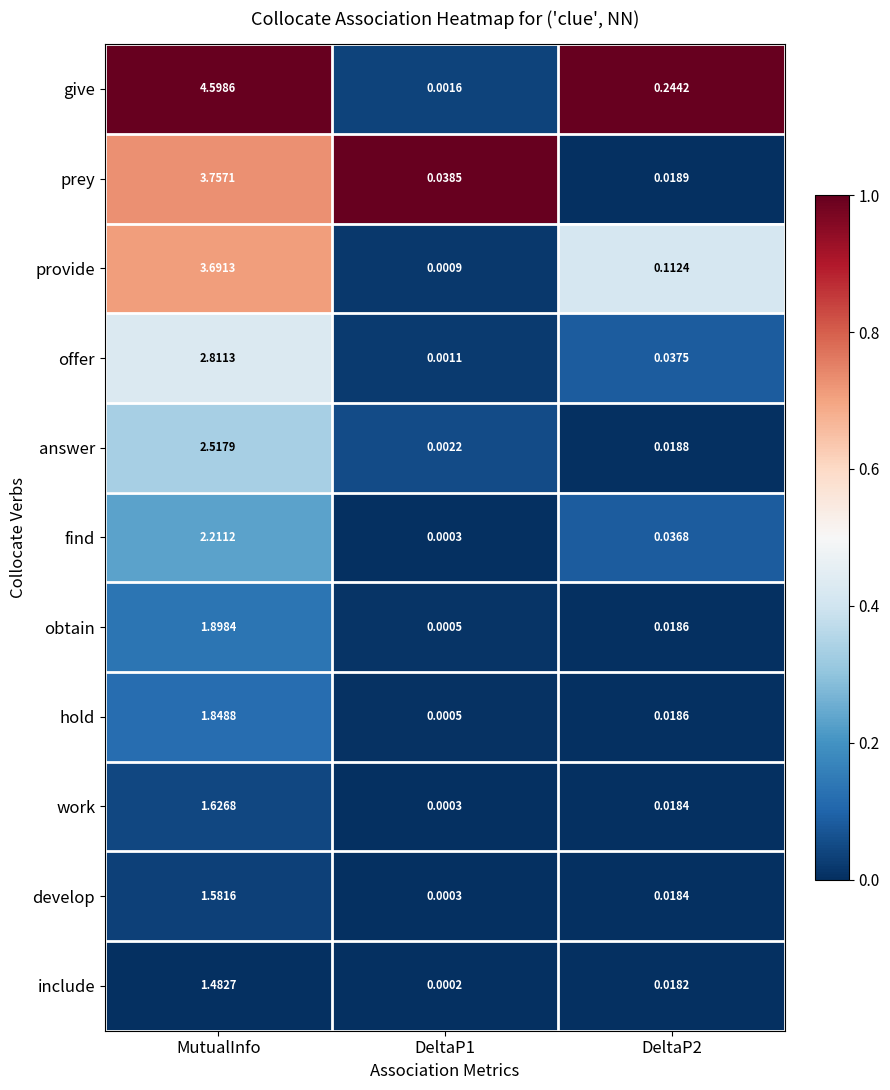

Which series has the largest total across all categories?

give